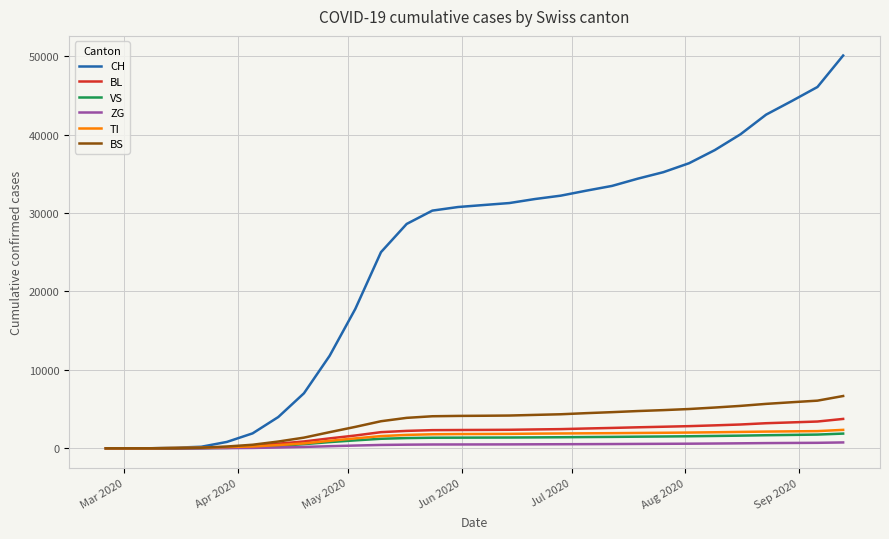

What is the greatest value displayed?

50068